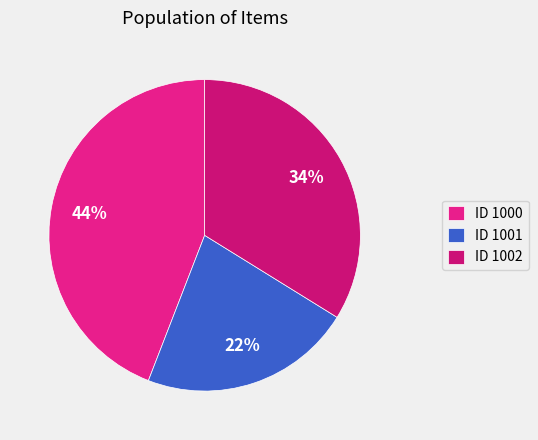

Count the number of slices in the pie.

3